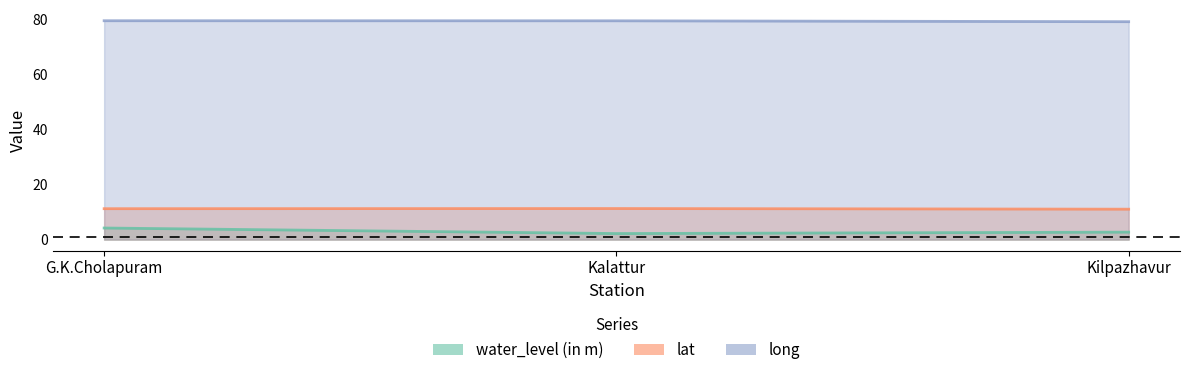

Read the lat value at G.K.Cholapuram.

11.2